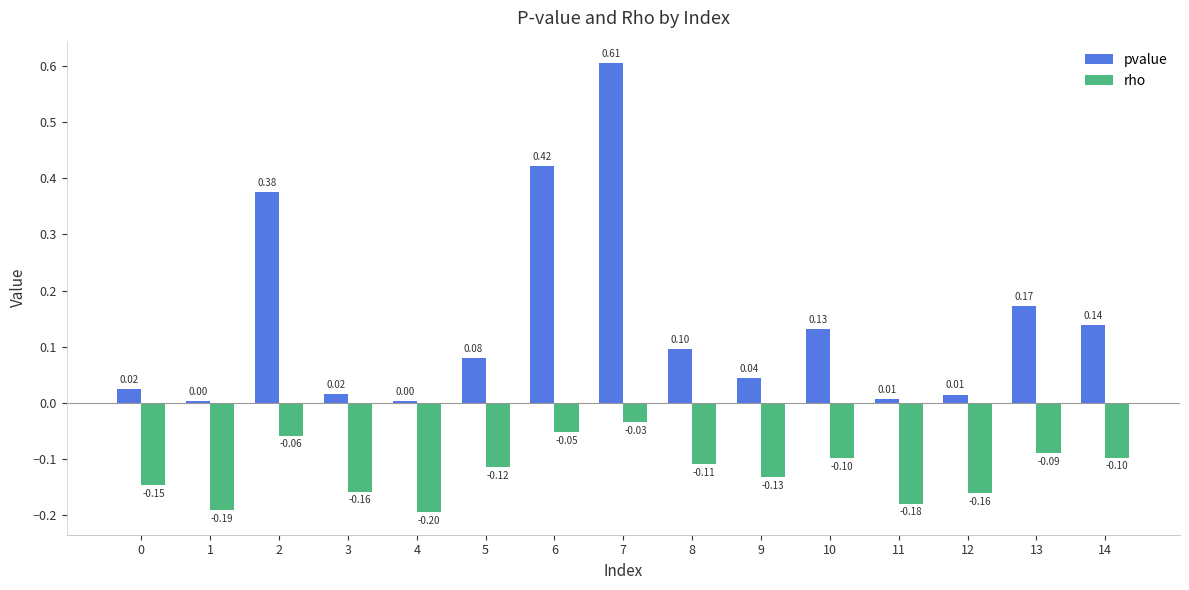

What is the sum of the rho values at 4 and 5?

-0.3